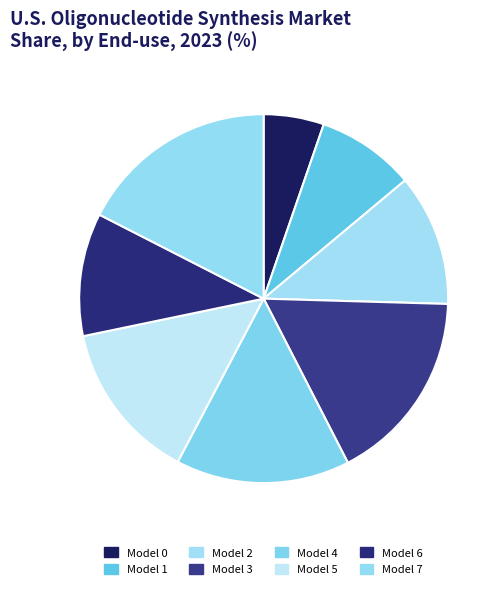

How many slices are in this pie chart?

8